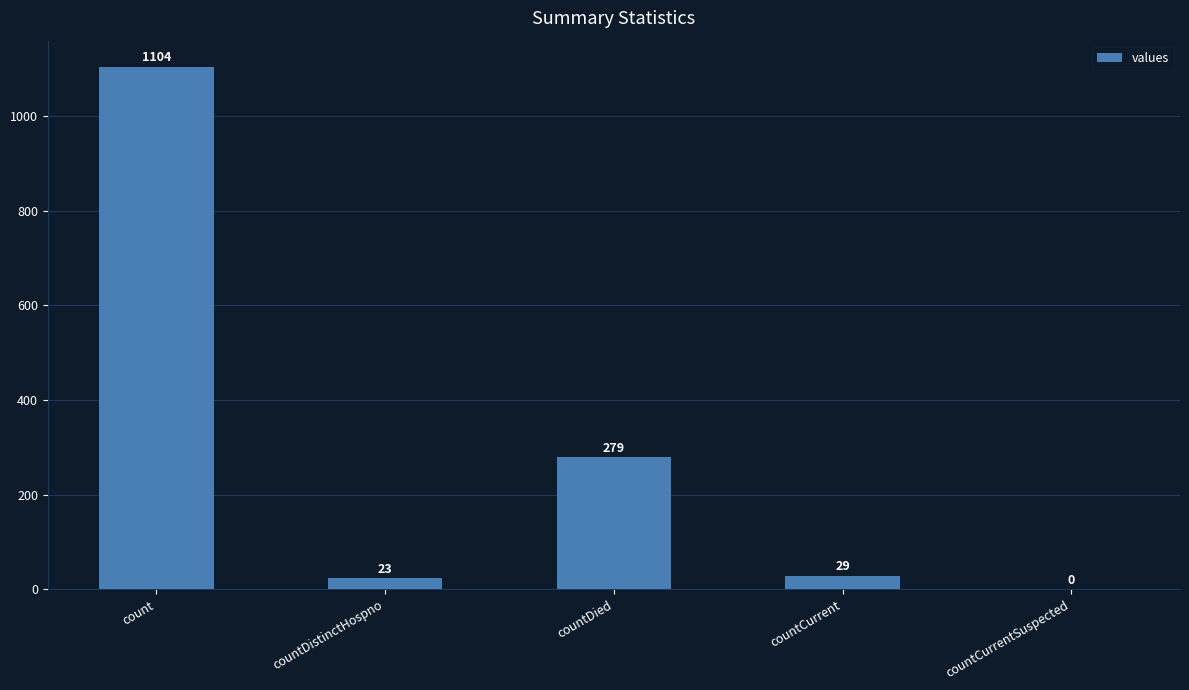

Where is the data nearest to the value 552?

countDied